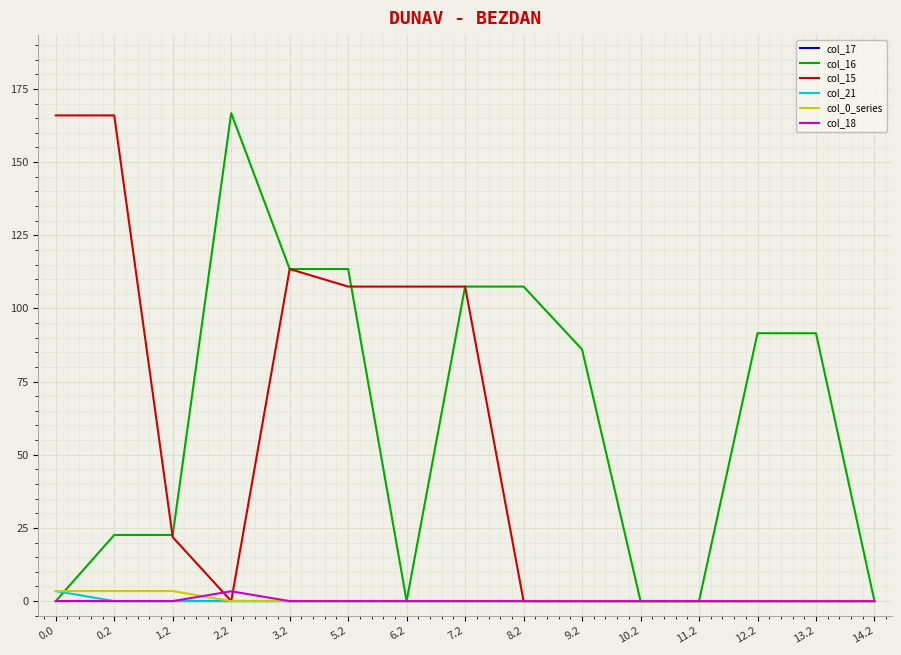

What position from the right is 1.2?

13